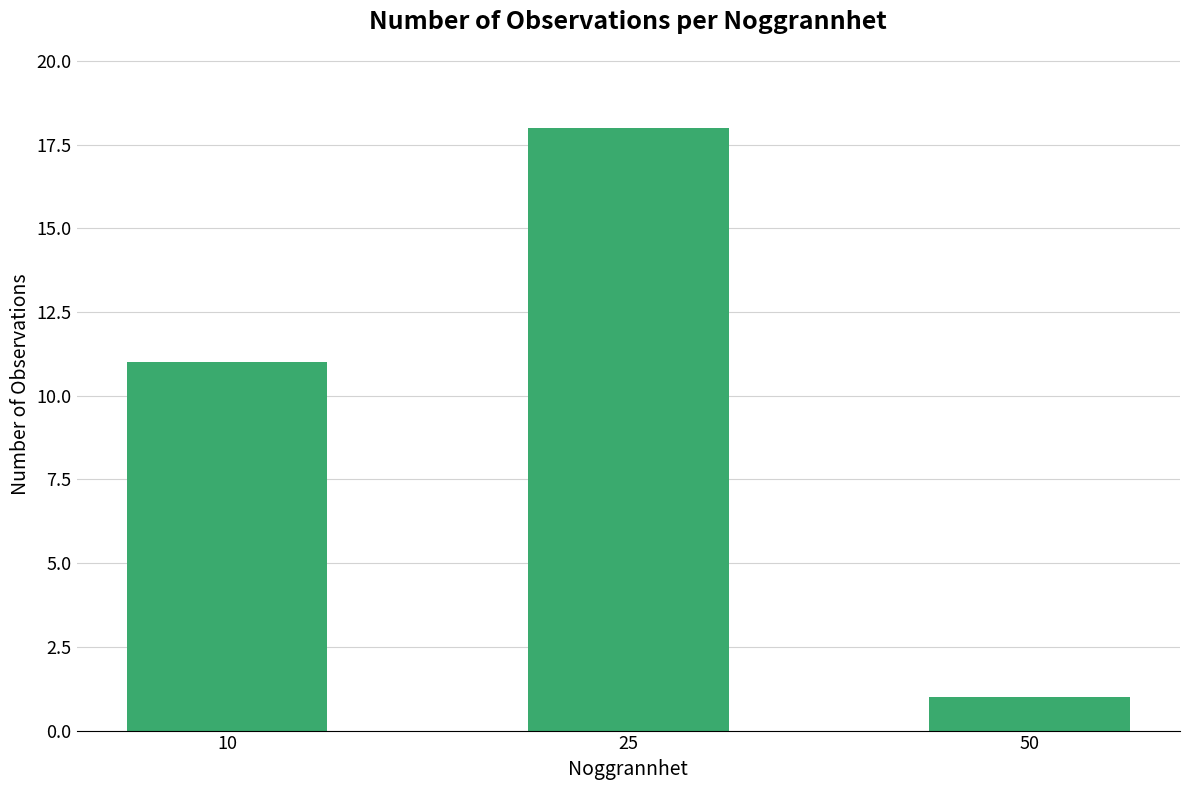

Read the value at 25, to the nearest 5.

20